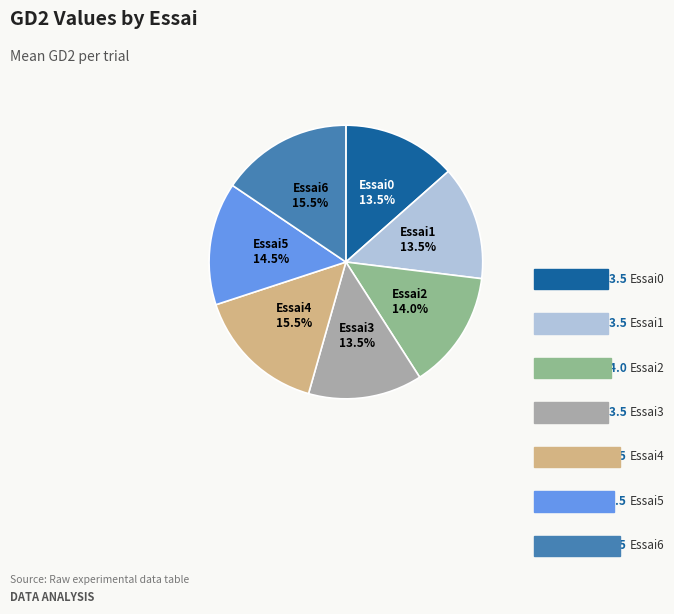

Is there a majority slice in this chart?

No